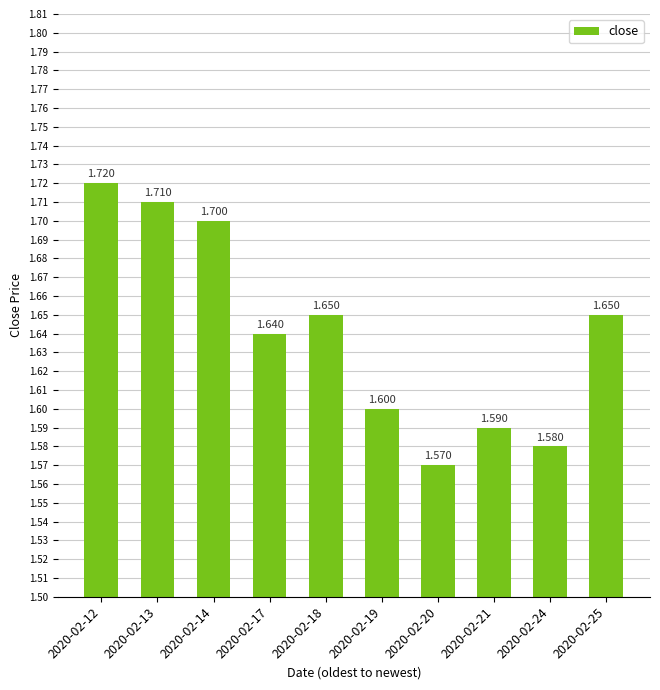

Where is the data nearest to the value 1?

2020-02-20